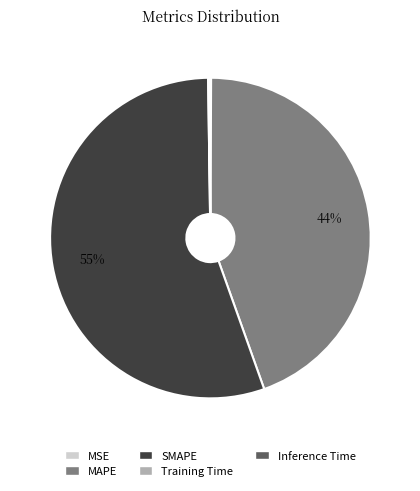

To the nearest percent, what is the average slice percentage?

20%